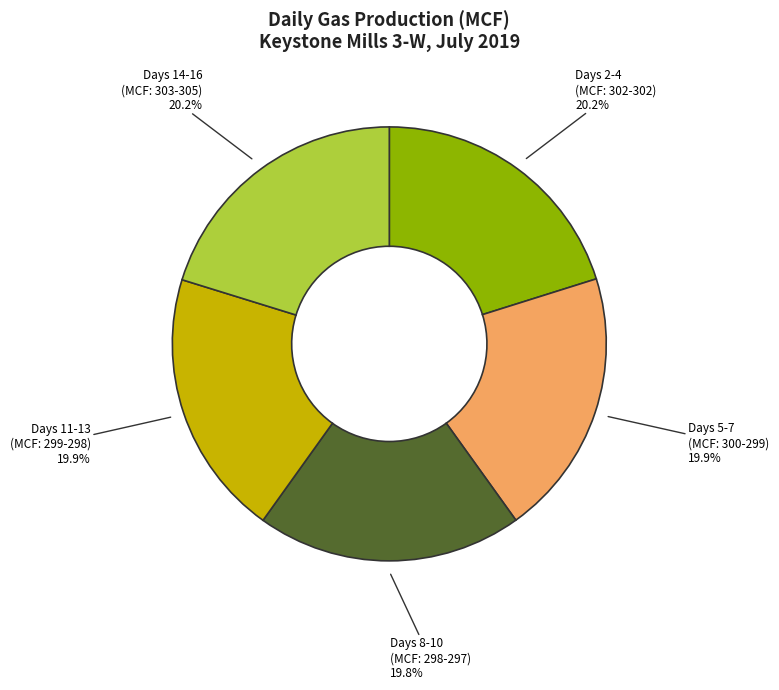

Does any single category account for the majority?

No